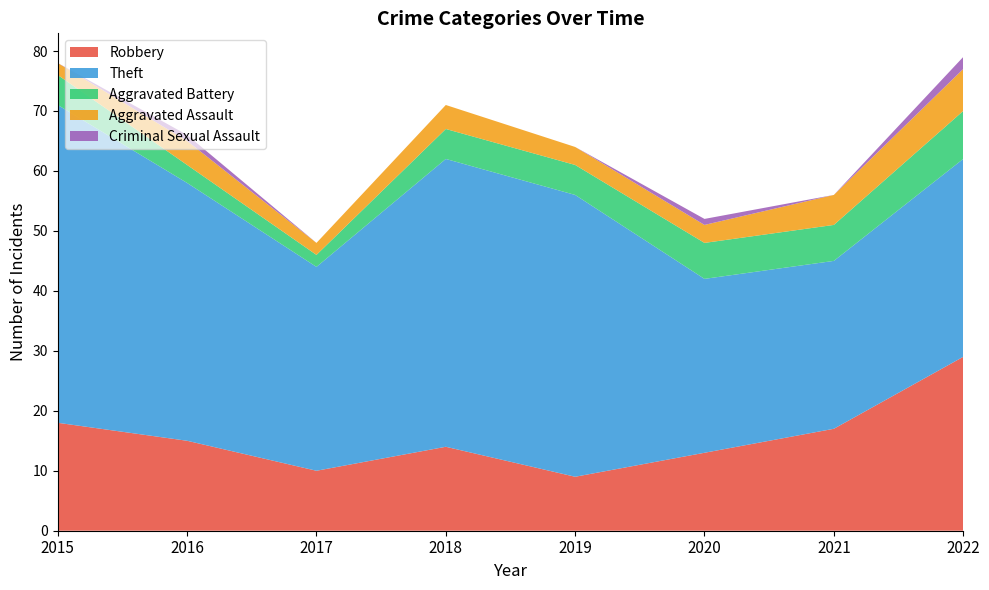

Reading left to right, transcribe all the data shown in this chart.

Robbery: 18	15	10	14	9	13	17	29
Theft: 53	43	34	48	47	29	28	33
Aggravated Battery: 5	3	2	5	5	6	6	8
Aggravated Assault: 2	4	2	4	3	3	5	7
Criminal Sexual Assault: 0	1	0	0	0	1	0	2